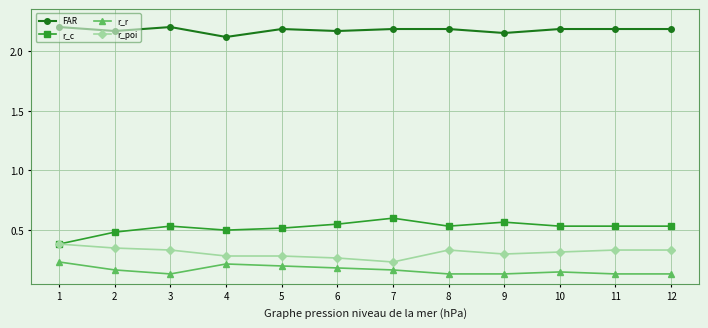

True or false: r_poi has a value of 0.3 at 2.

True